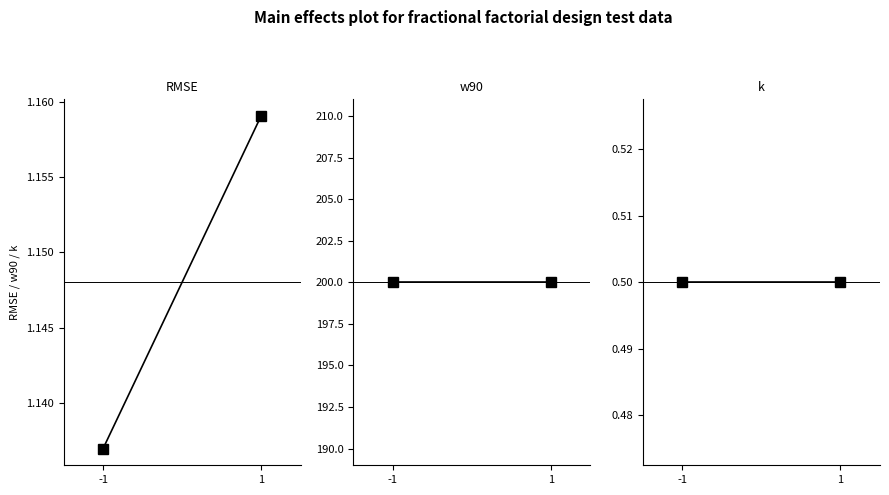

What are all the series names shown in the legend?

RMSE, w90, k